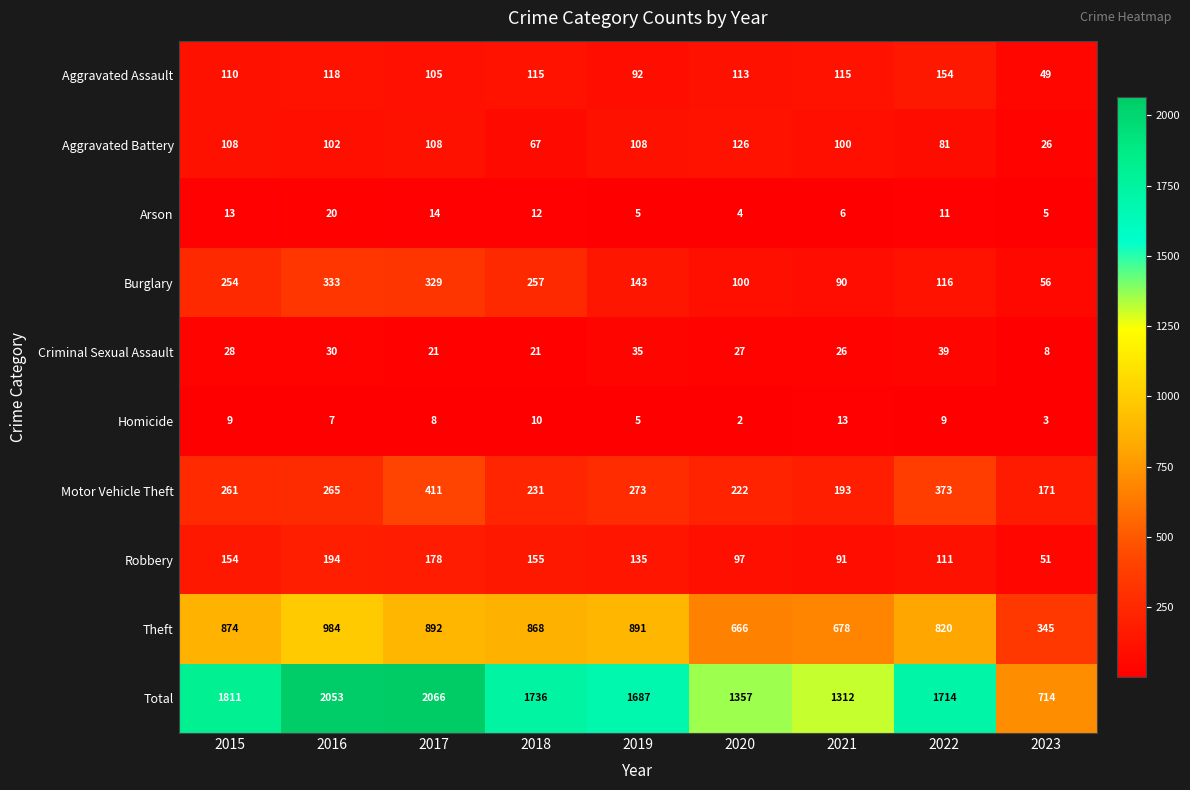

How many distinct data groups are displayed?

10